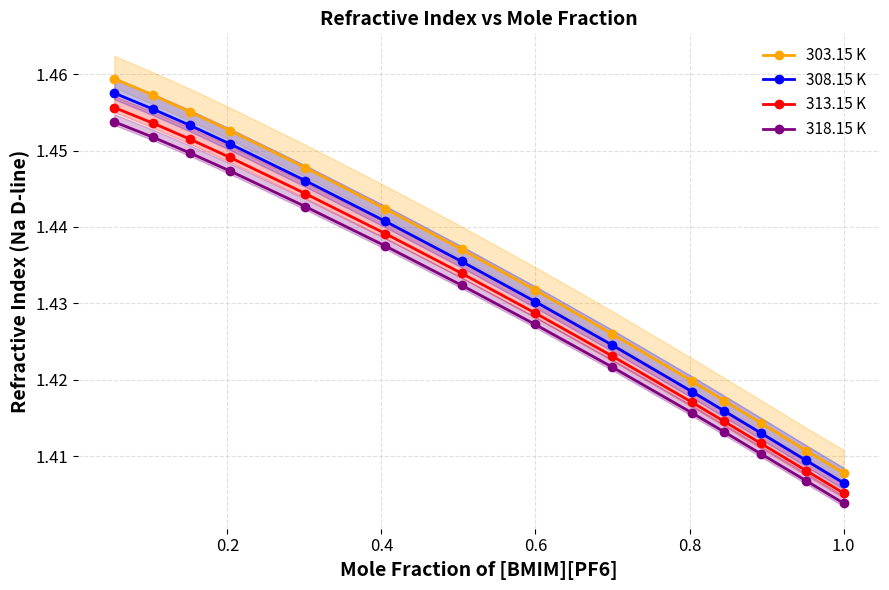

True or false: 318.15 K has more than 1 interior local peaks.

False